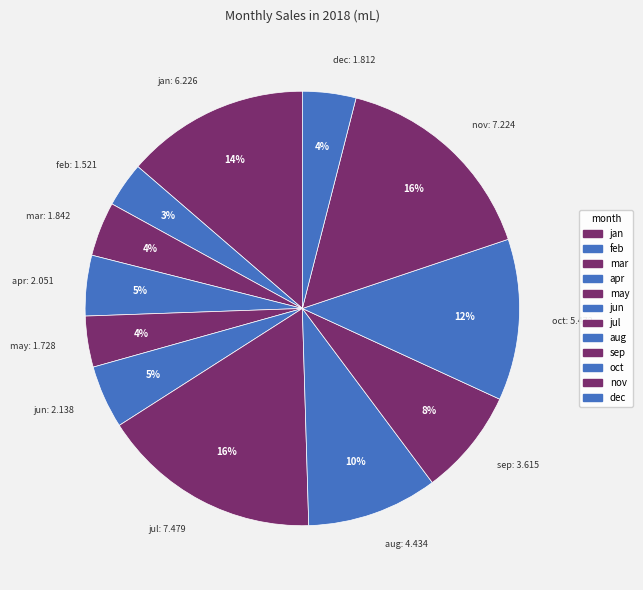

To the nearest percent, what is the average slice percentage?

8%